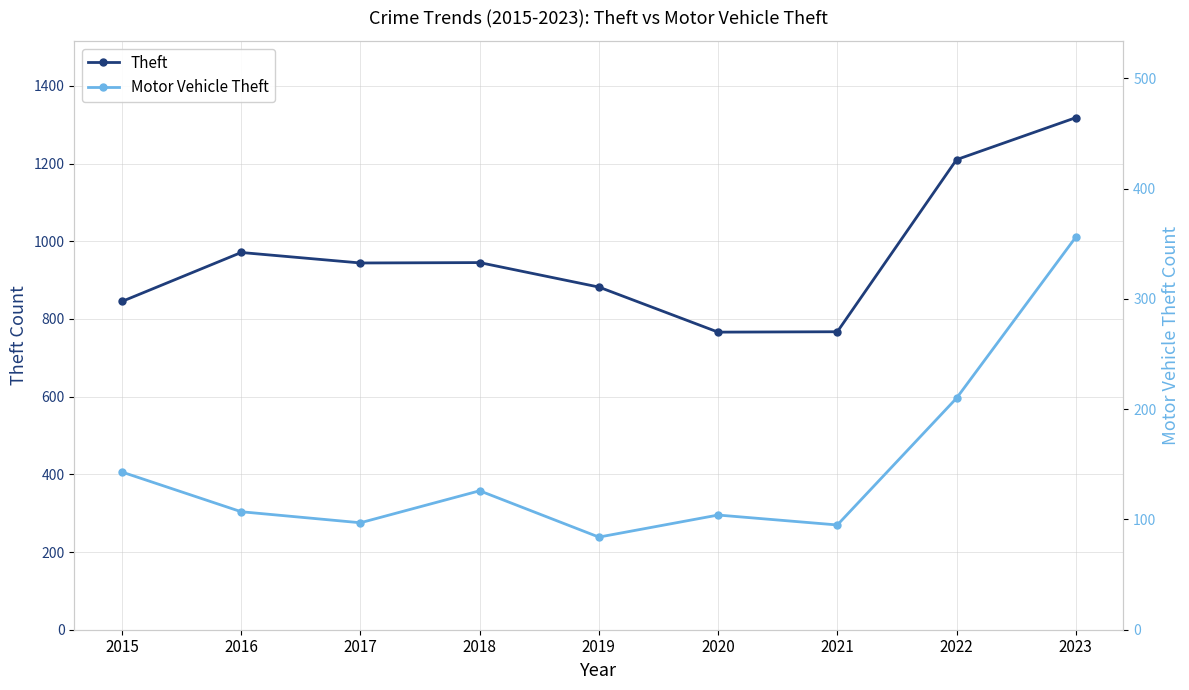

Reading left to right, transcribe all the data shown in this chart.

Theft: 845	971	944	945	882	766	767	1210	1318
Motor Vehicle Theft: 143	107	97	126	84	104	95	210	356